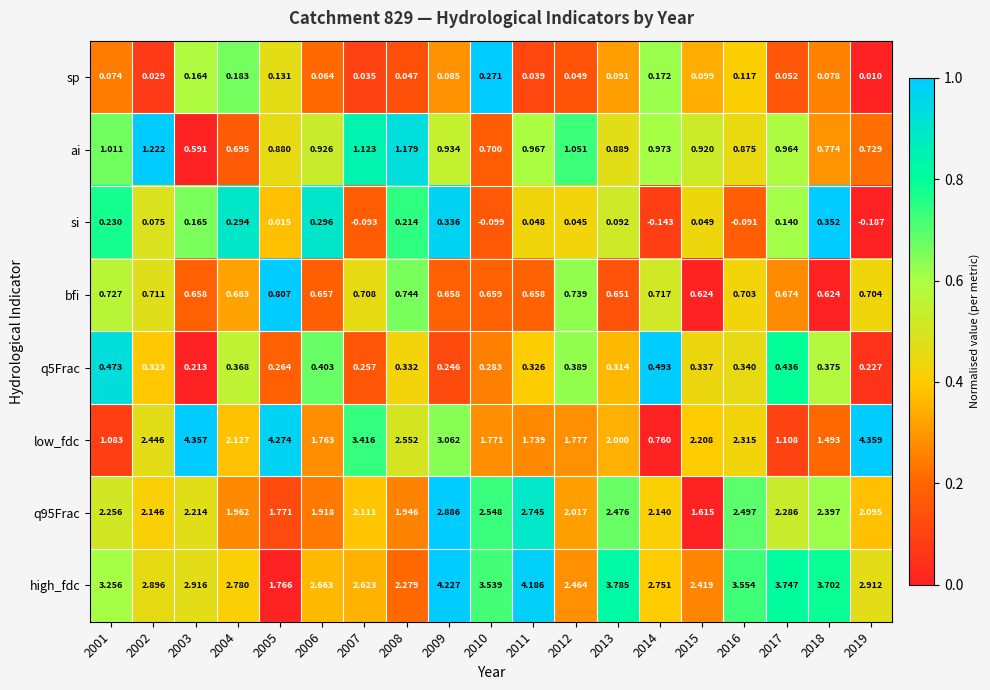

Between 2012 and 2016, which series saw the biggest shift?

high_fdc